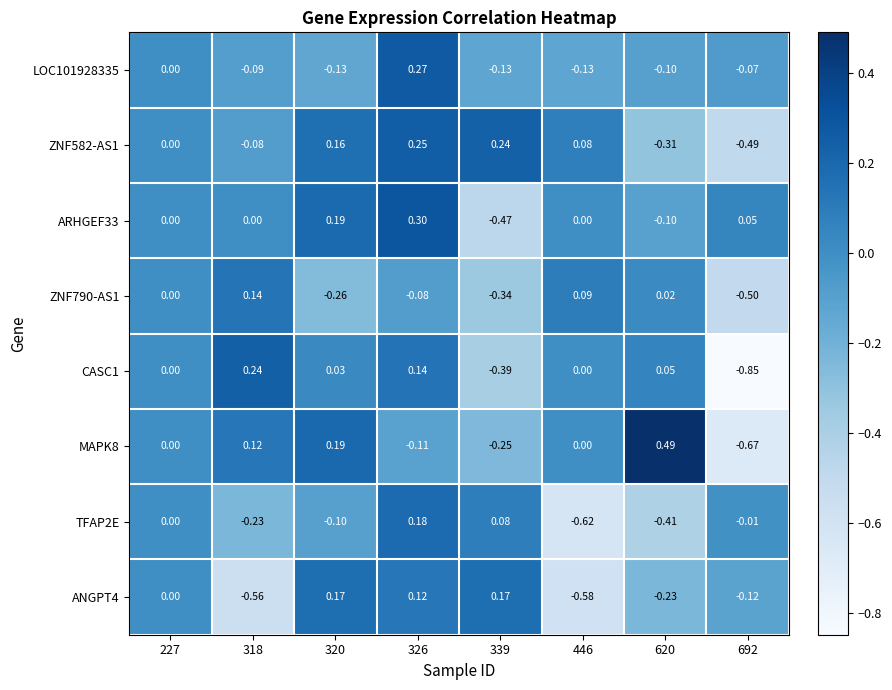

Is the value of LOC101928335 at 446 greater than the value of CASC1 at 320?

No